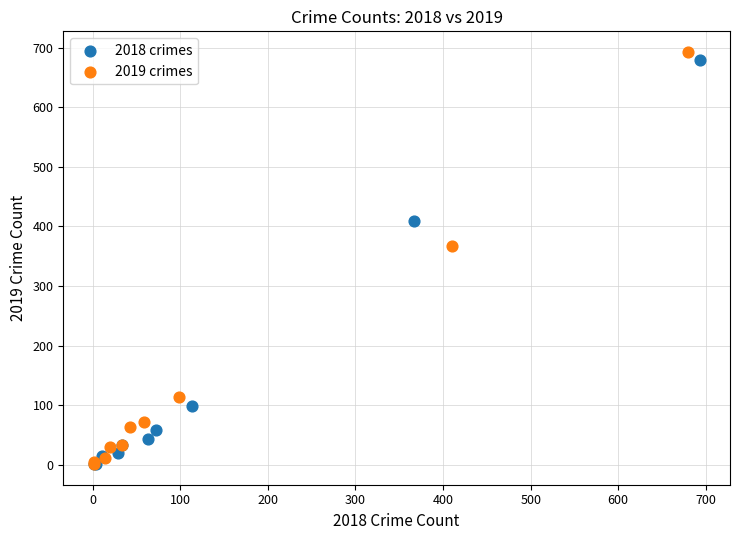

Which series has the largest Y range (max minus min)?

2019 crimes